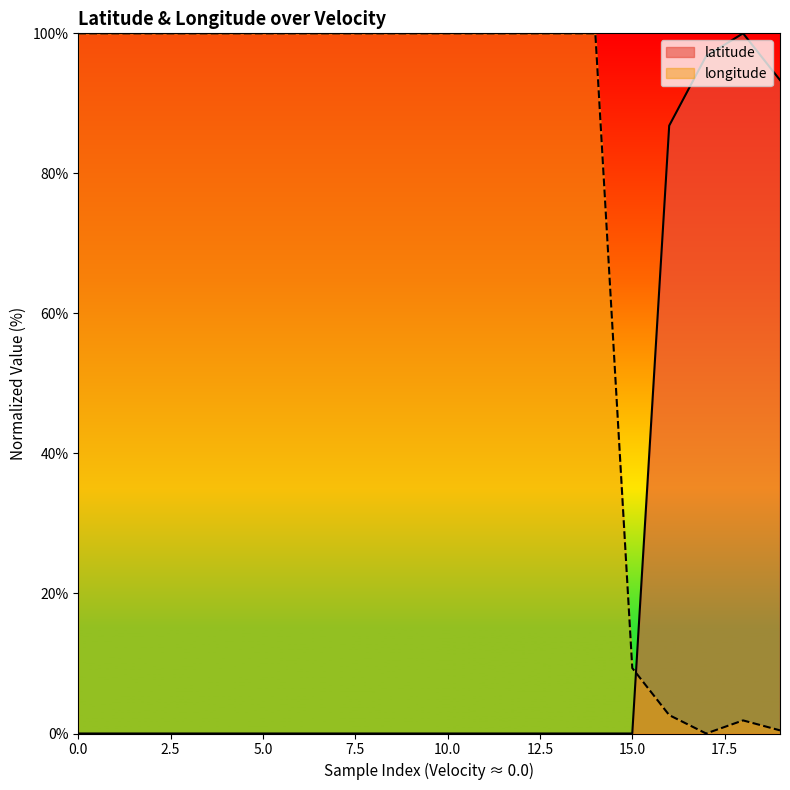

Which series has the widest spread of values?

latitude